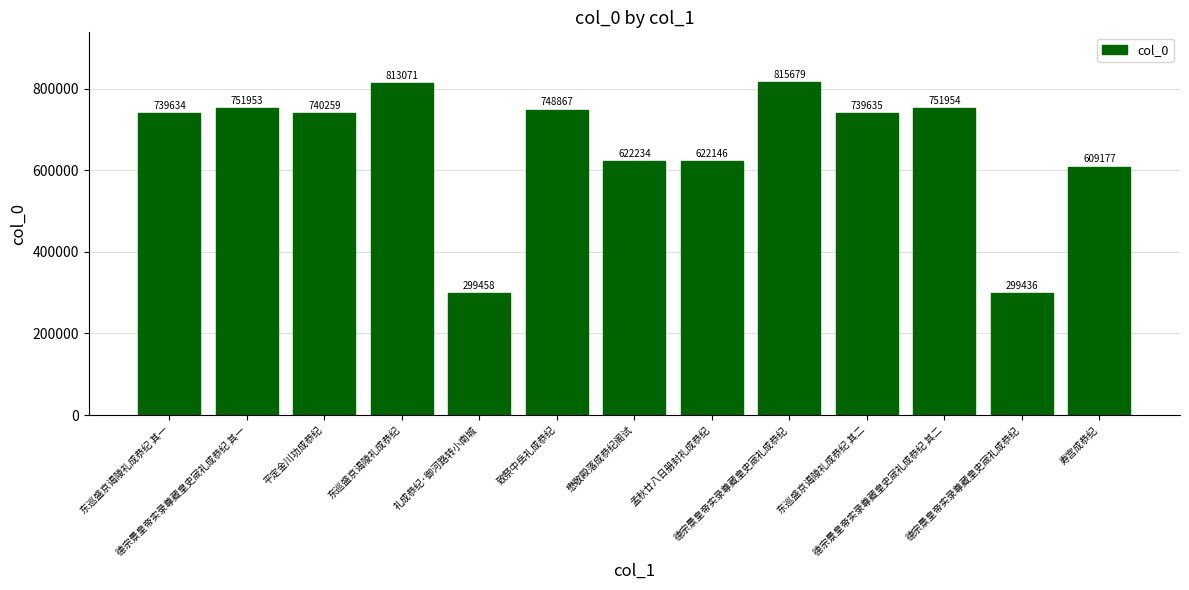

Rank the categories by value from lowest to highest.

德宗景皇帝实录尊藏皇史宬礼成恭纪, 礼成恭纪·御河路转小南城, 寿宫成恭纪, 孟秋廿八日册封礼成恭纪, 懋敬殿落成恭纪阁试, 东巡盛京谒陵礼成恭纪 其一, 东巡盛京谒陵礼成恭纪 其二, 平定金川功成恭纪, 致祭中岳礼成恭纪, 德宗景皇帝实录尊藏皇史宬礼成恭纪 其一, 德宗景皇帝实录尊藏皇史宬礼成恭纪 其二, 东巡盛京谒陵礼成恭纪, 德宗景皇帝实录尊藏皇史宬礼成恭纪